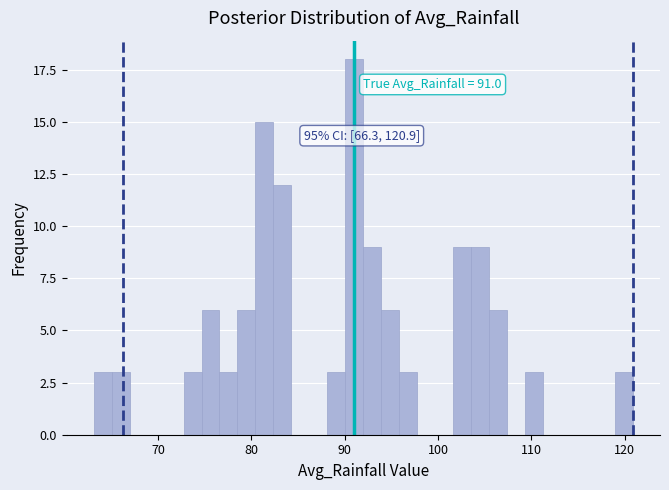

Read against the x-axis, roughly where is the centre of the tallest bar?

91